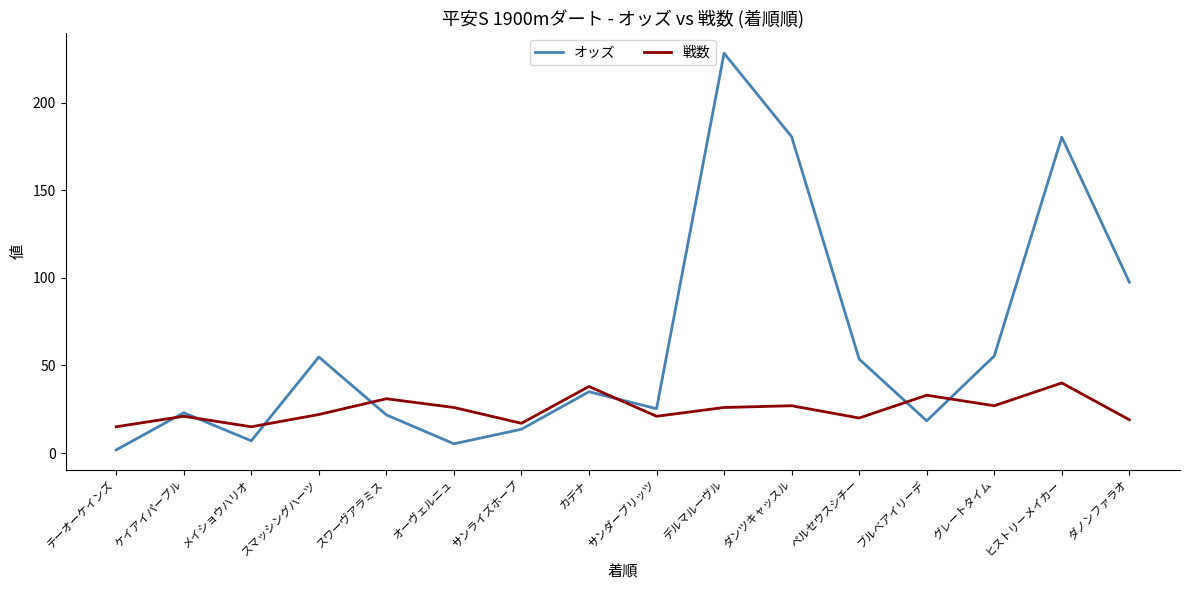

What is the difference between the 戦数 values at オーヴェルニュ and ダノンファラオ?

7.0